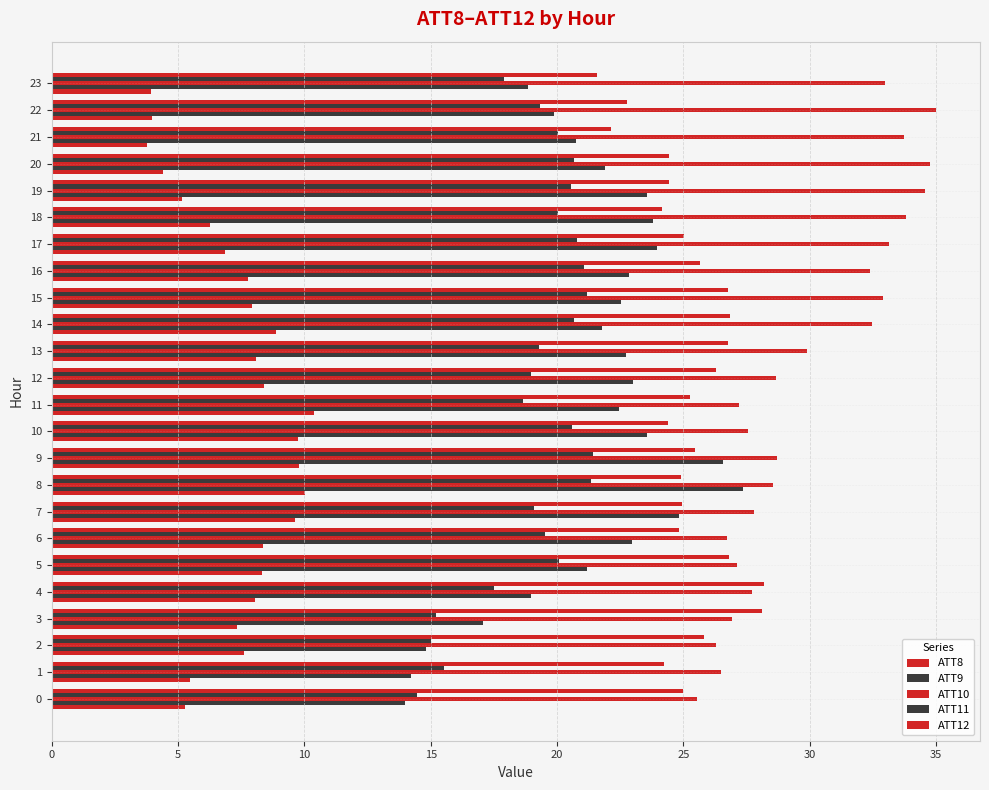

Reading left to right, list all the values displayed in this chart.

ATT8: 5.3	5.5	7.6	7.3	8.0	8.3	8.4	9.6	10.0	9.8	9.7	10.4	8.4	8.1	8.9	7.9	7.8	6.9	6.3	5.1	4.4	3.8	4.0	3.9
ATT9: 14.0	14.2	14.8	17.1	19.0	21.2	23.0	24.8	27.4	26.6	23.6	22.5	23.0	22.7	21.8	22.5	22.8	24.0	23.8	23.6	21.9	20.8	19.9	18.9
ATT10: 25.6	26.5	26.3	26.9	27.7	27.1	26.7	27.8	28.5	28.7	27.6	27.2	28.7	29.9	32.5	32.9	32.4	33.1	33.8	34.5	34.8	33.7	35.0	33.0
ATT11: 14.5	15.5	15.0	15.2	17.5	20.1	19.5	19.1	21.3	21.4	20.6	18.6	19.0	19.3	20.7	21.2	21.1	20.8	20.0	20.6	20.7	20.1	19.3	17.9
ATT12: 25.0	24.3	25.8	28.1	28.2	26.8	24.8	25.0	24.9	25.5	24.4	25.3	26.3	26.8	26.9	26.7	25.7	25.0	24.1	24.4	24.4	22.2	22.8	21.6